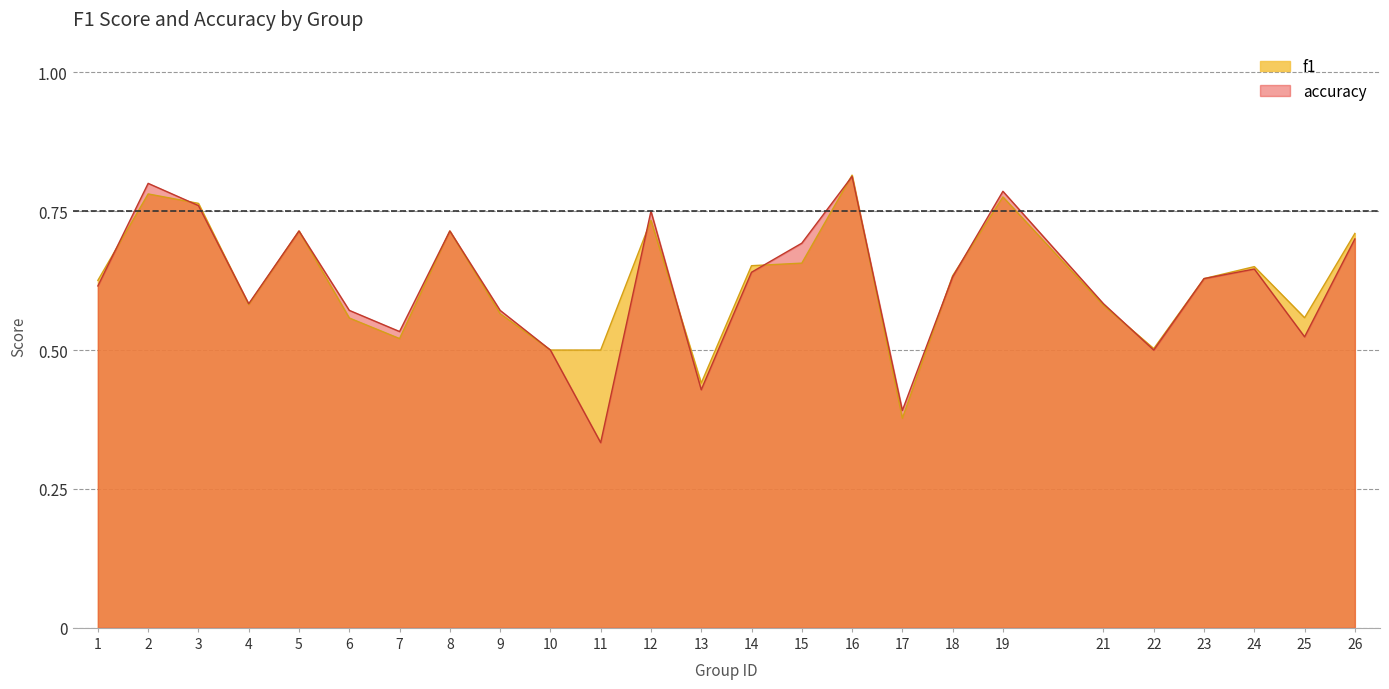

Rank the series at 2 from highest to lowest value.

accuracy, f1